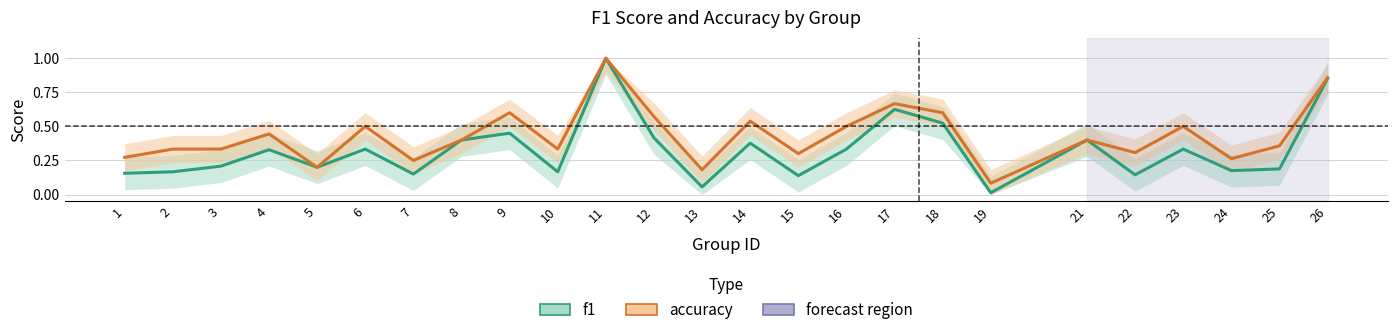

Reading left to right, what are all the values shown in this chart?

f1: 1=0.2	2=0.2	3=0.2	4=0.3	5=0.2	6=0.3	7=0.2	8=0.4	9=0.5	10=0.2	11=1.0	12=0.4	13=0.1	14=0.4	15=0.1	16=0.3	17=0.6	18=0.5	19=0.0	21=0.4	22=0.1	23=0.3	24=0.2	25=0.2	26=0.9
accuracy: 1=0.3	2=0.3	3=0.3	4=0.4	5=0.2	6=0.5	7=0.2	8=0.4	9=0.6	10=0.3	11=1.0	12=0.6	13=0.2	14=0.5	15=0.3	16=0.5	17=0.7	18=0.6	19=0.1	21=0.4	22=0.3	23=0.5	24=0.3	25=0.4	26=0.9